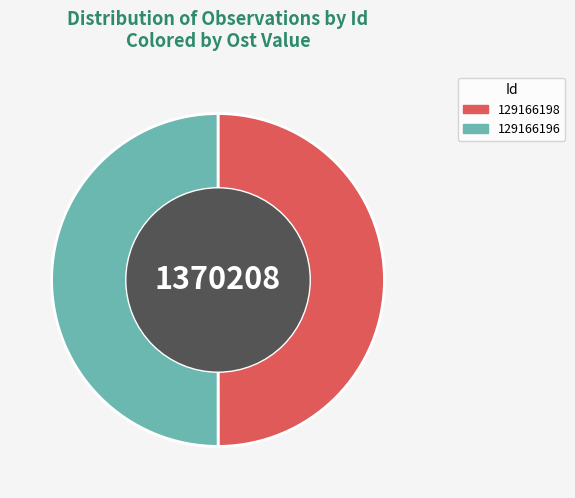

What is the ratio of the value at 129166196 to the value at 129166198?

1.0